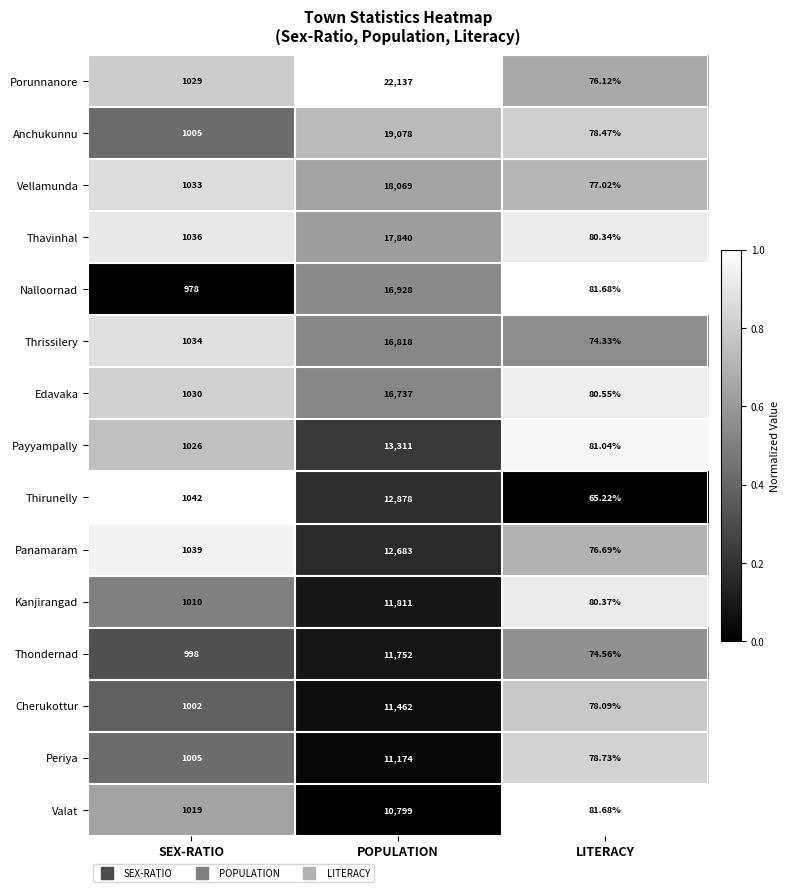

What is the total value across all series at POPULATION?

223477.0